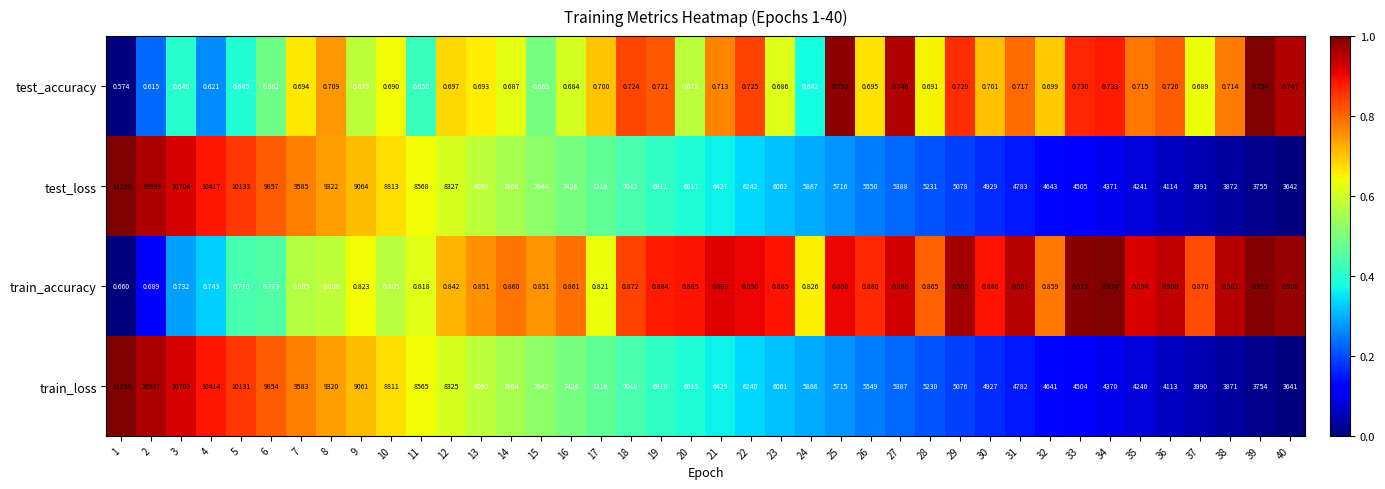

At 38, list the series in order from largest to smallest.

test_loss, train_loss, train_accuracy, test_accuracy